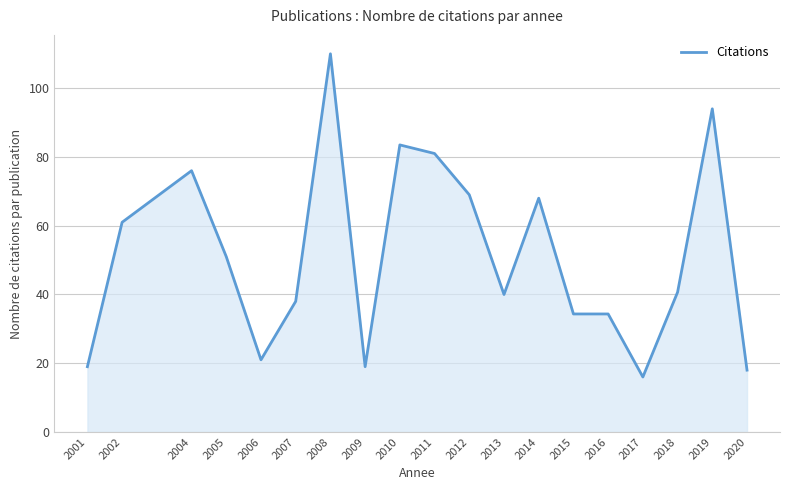

True or false: there are more than 2 points higher than both neighbors.

True